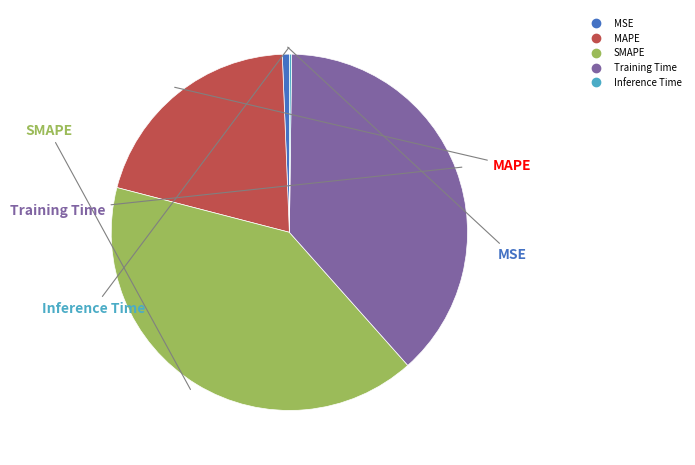

True or false: Training Time accounts for 31% of the total.

False